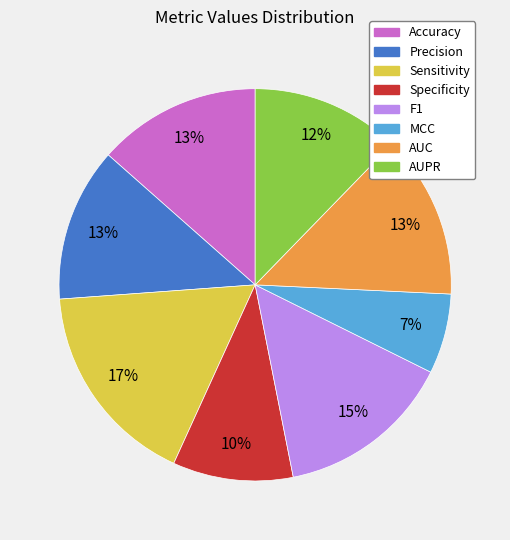

The Specificity slice represents 10% of the pie. True or false?

True